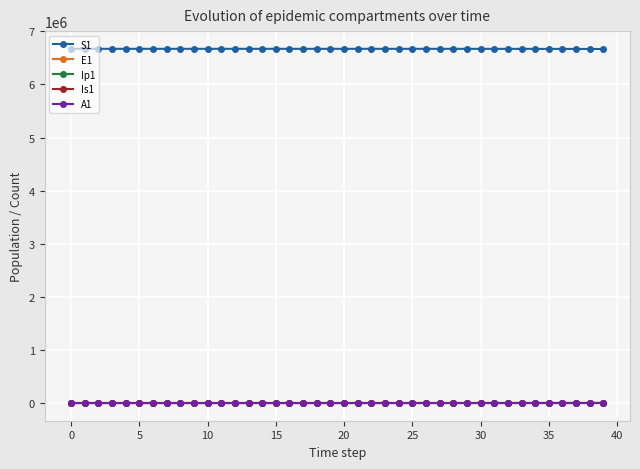

At how many categories does at least one series exceed 5597812?

40